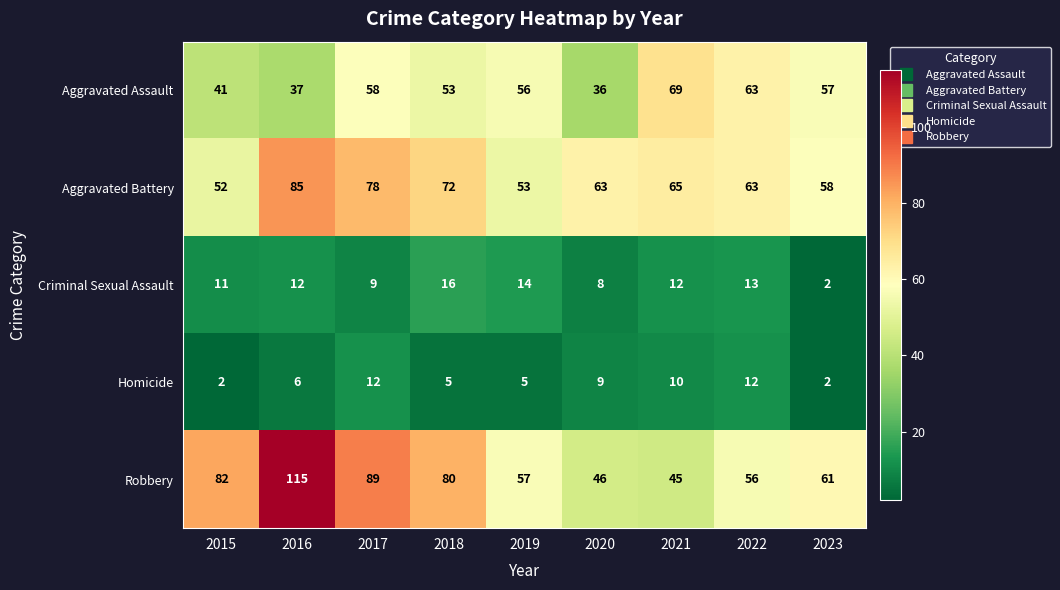

What is the spread (max minus min) of values at 2019?

52